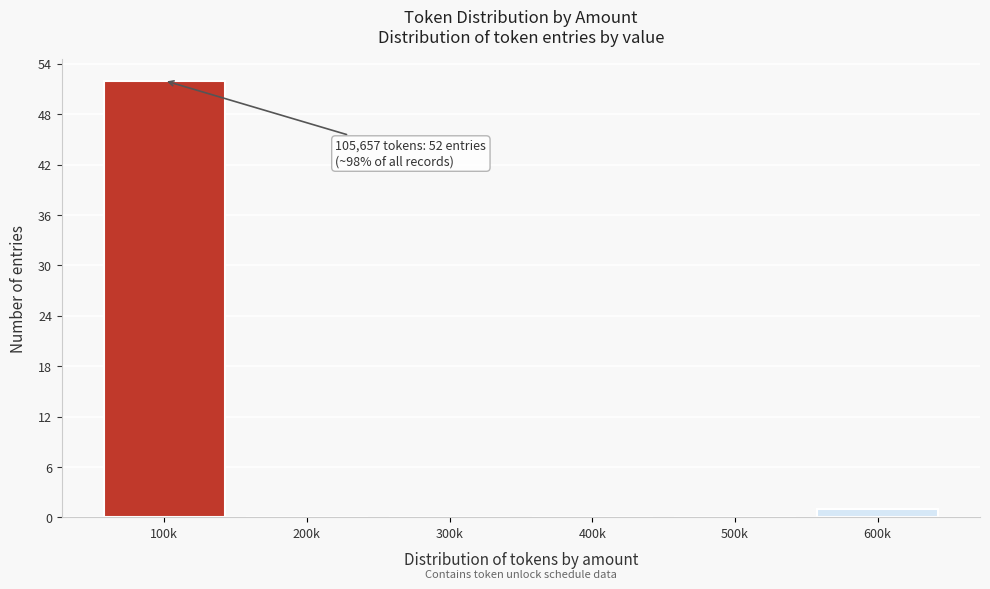

Reading left to right, list all the values displayed in this chart.

100k=52	200k=0	300k=0	400k=0	500k=0	600k=1